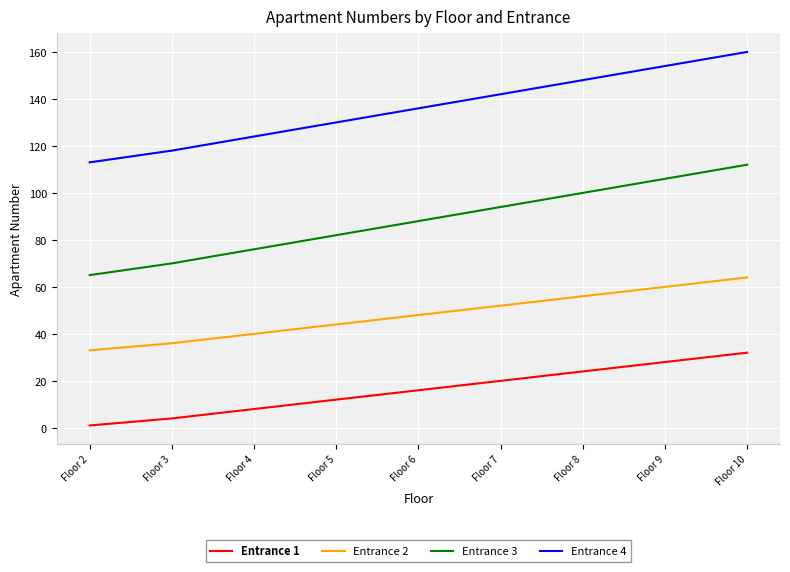

What is the average value of the Entrance 3 series?

88